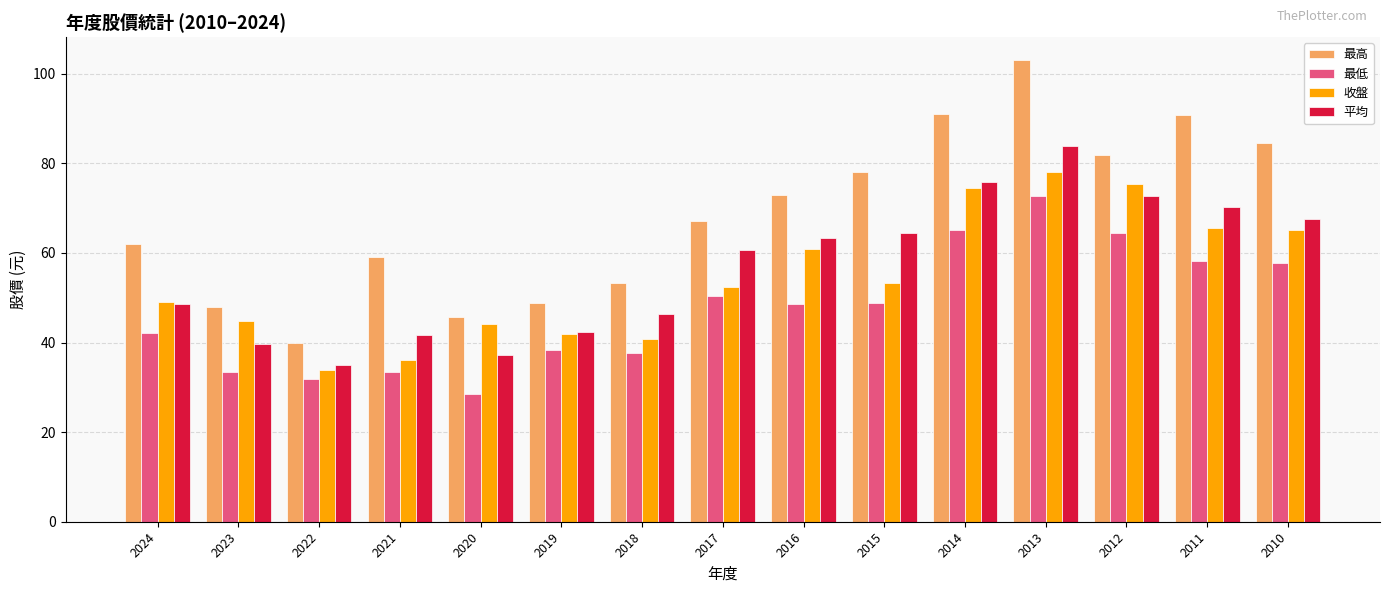

The 收盤 series shows 49.0 at 2024. True or false?

True